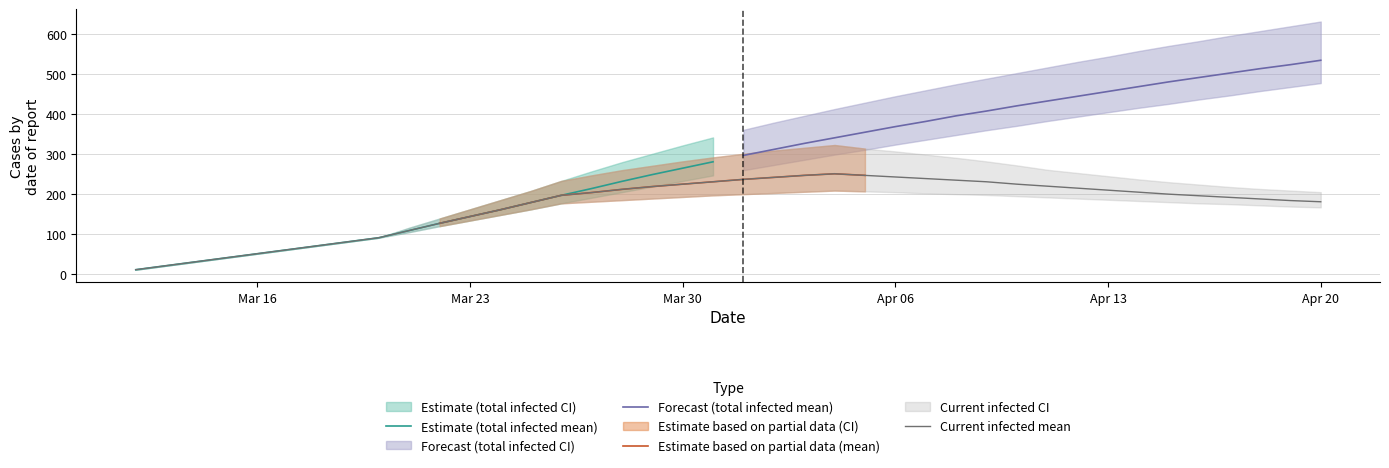

At which label is predicted_total_infected_upper closest to 320?

18